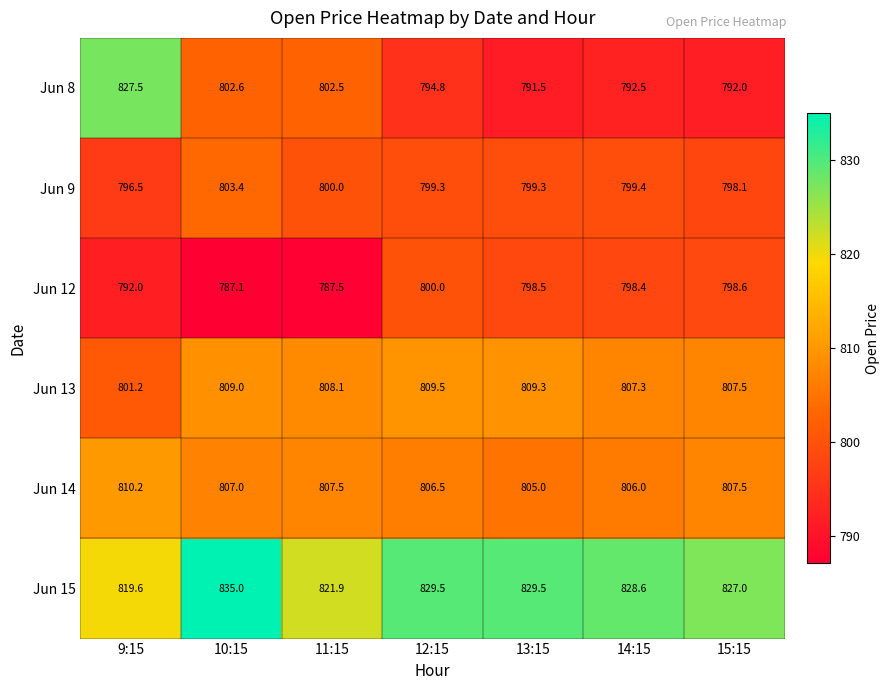

Count the number of data series in this chart.

6